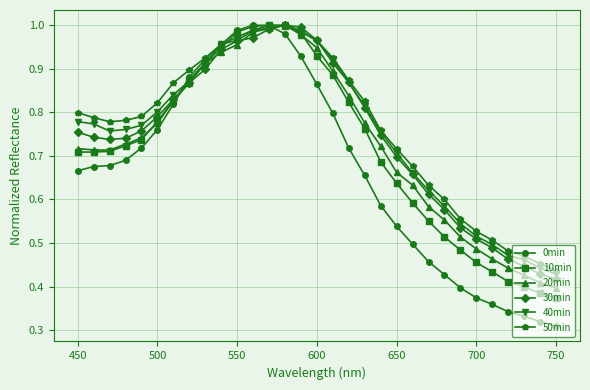

Which series has the largest range (max minus min)?

0min